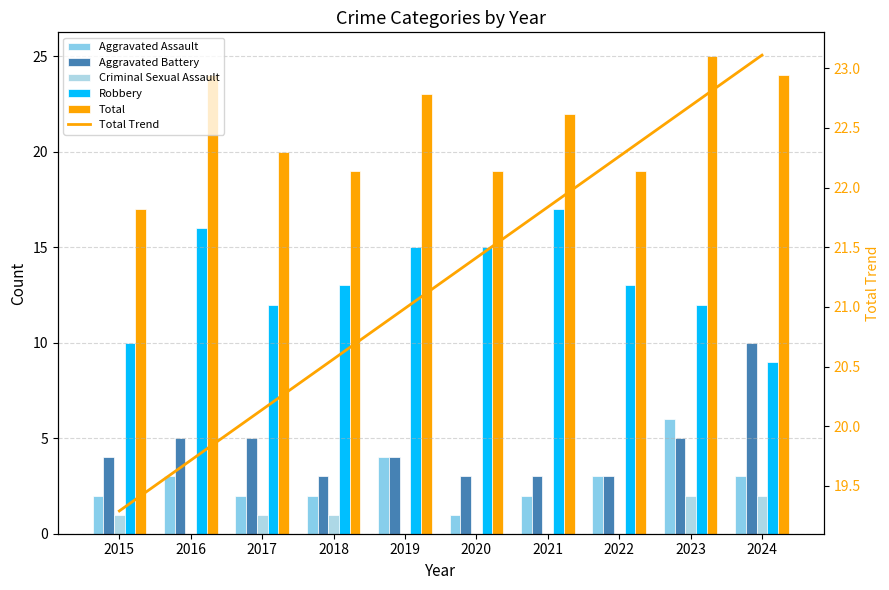

Between 2016 and 2015, which is larger?

2016